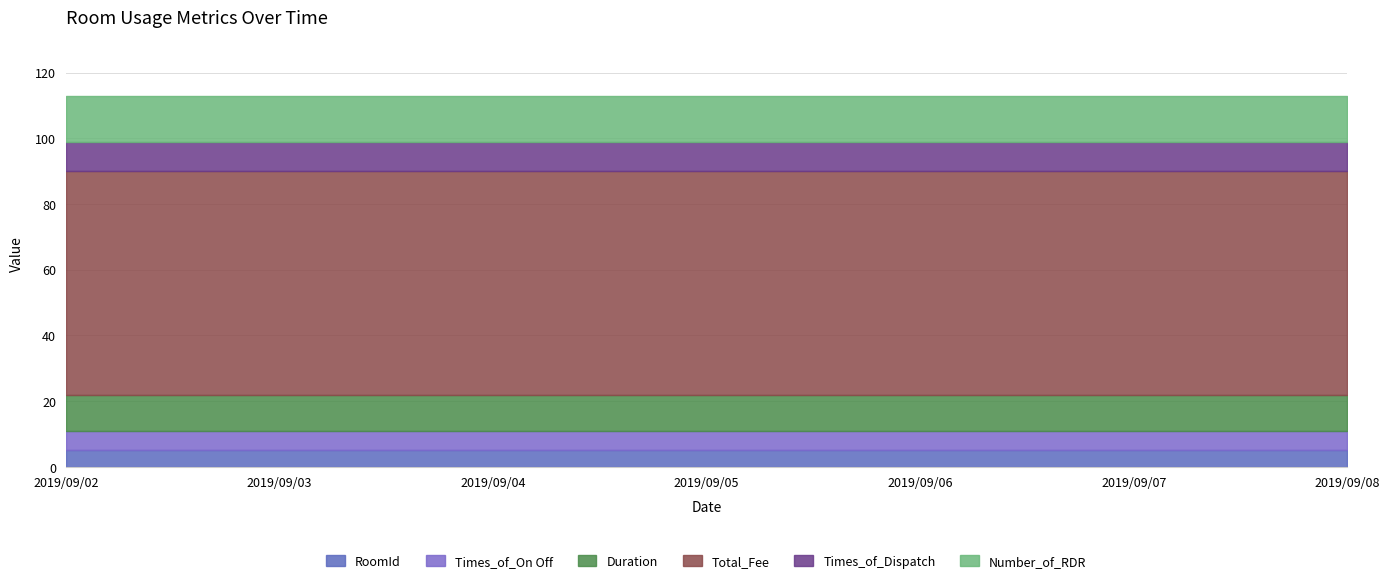

True or false: Number_of_RDR has more than 0 points higher than both neighbors.

False